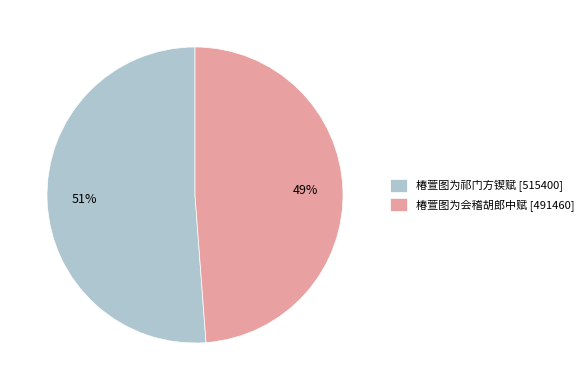

Which slice is the smallest?

椿萱图为会稽胡郎中赋